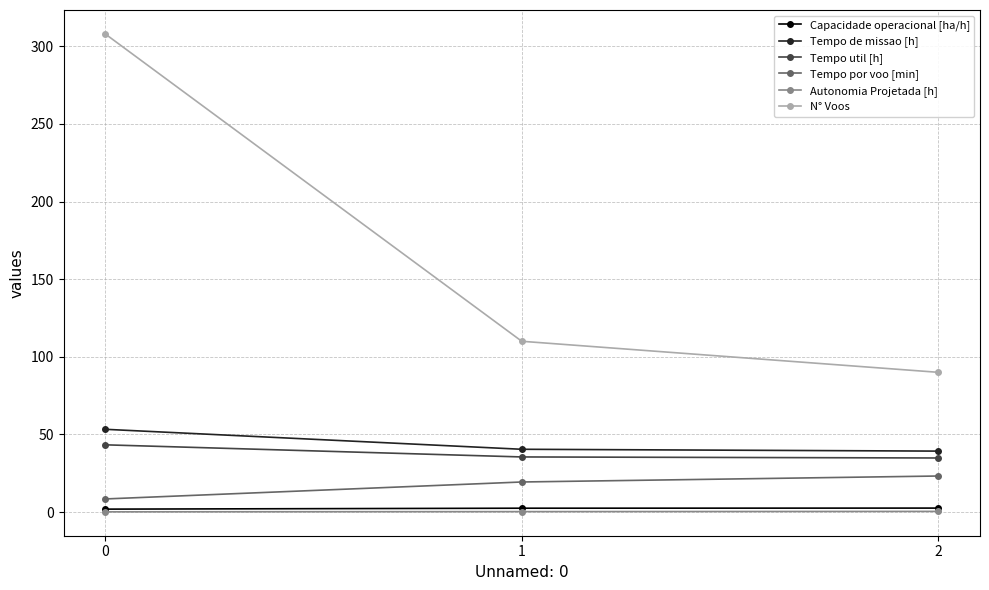

How many series are shown in this chart?

6